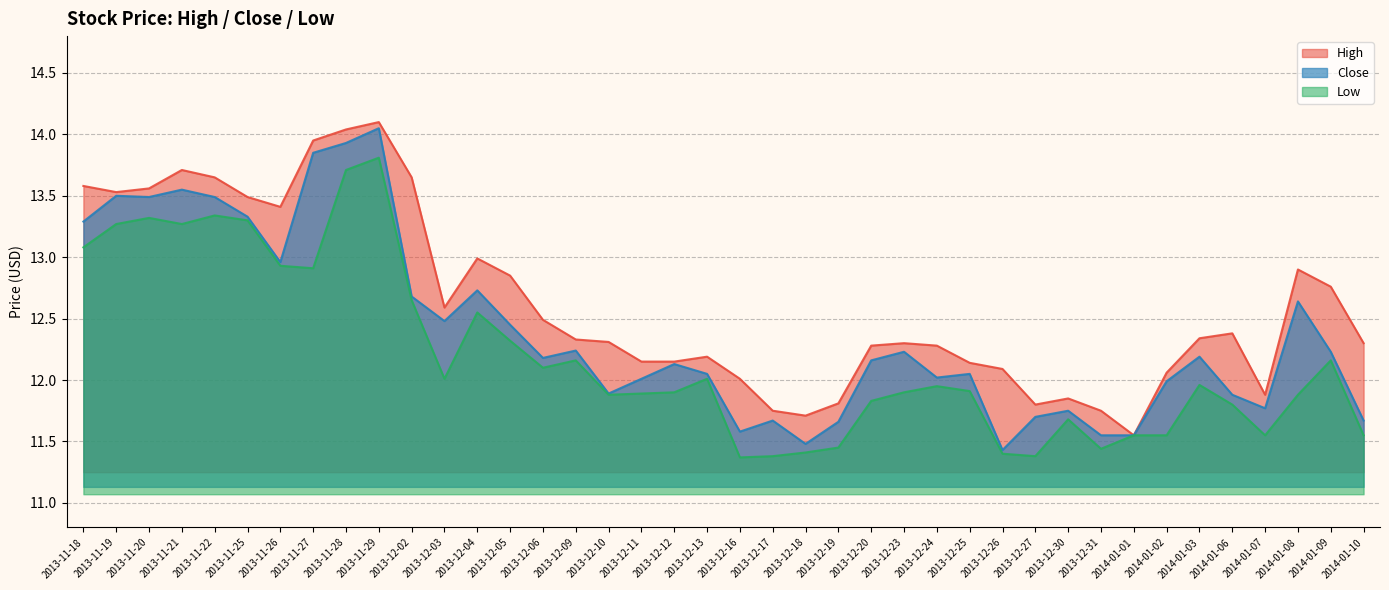

True or false: High and Close intersect in this chart.

False